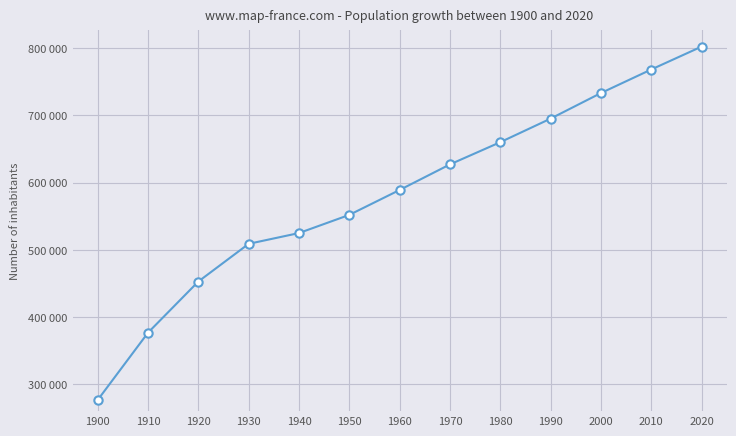

What is the approximate value at 1900?

277000